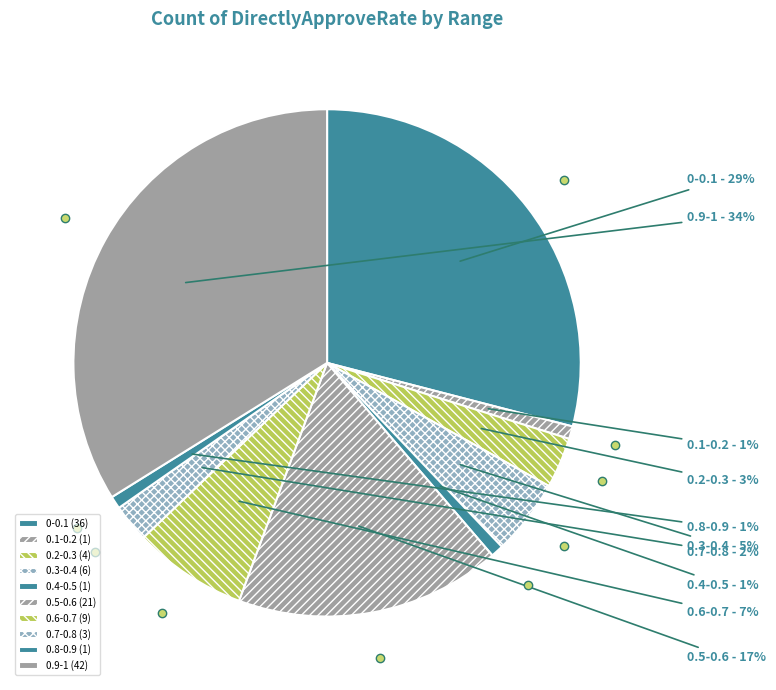

Count the number of slices in the pie.

10